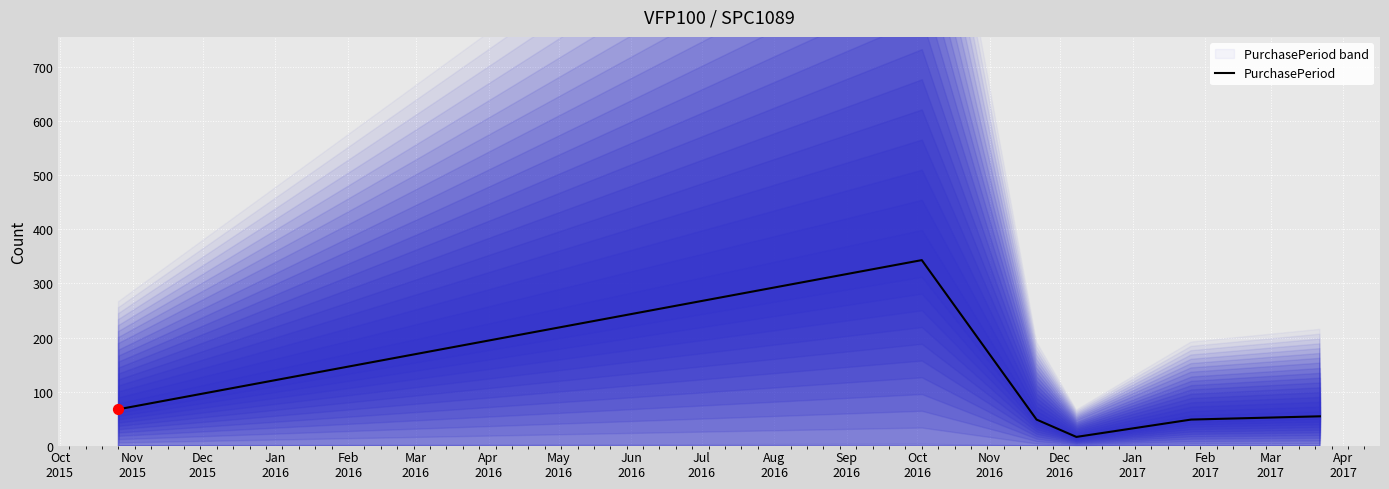

What is the minimum value for PurchasePeriod?

17